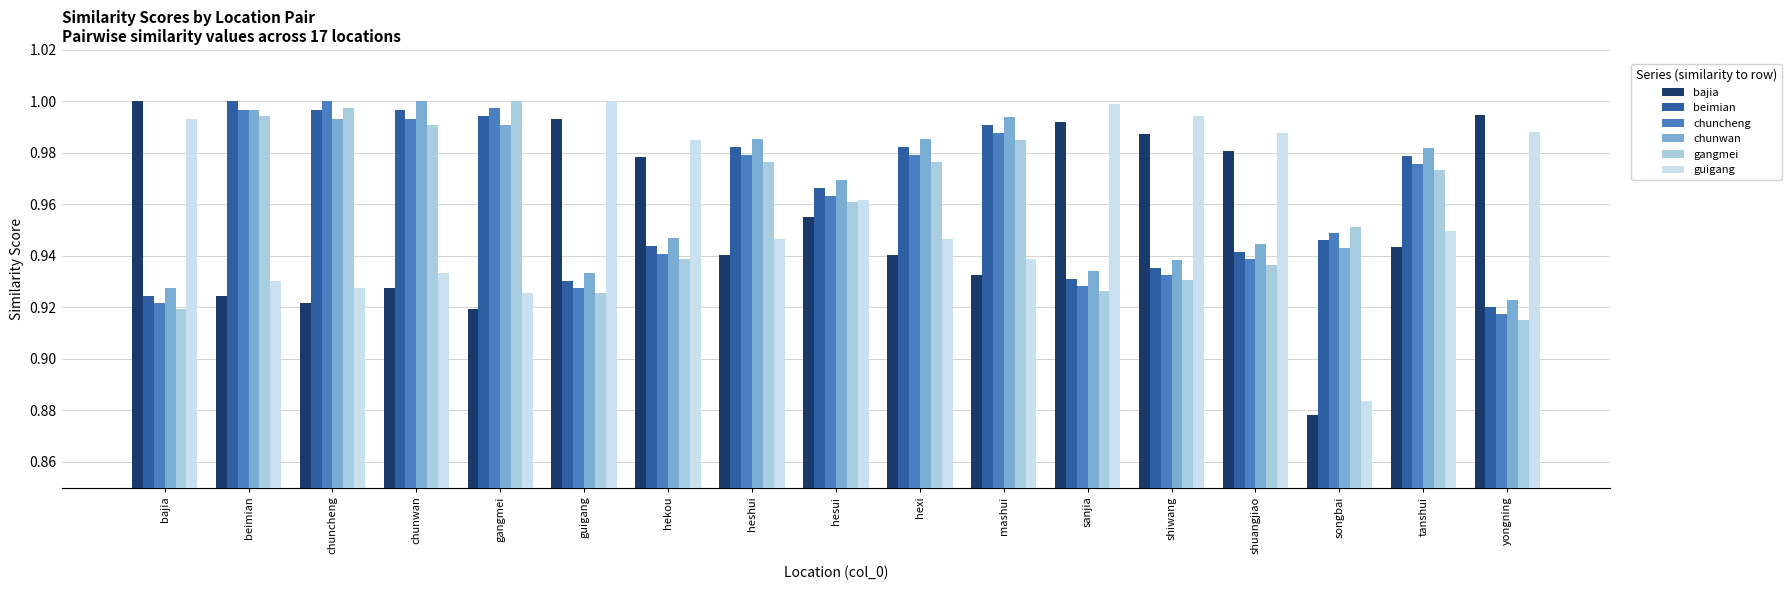

How many bars are there in each group?

6